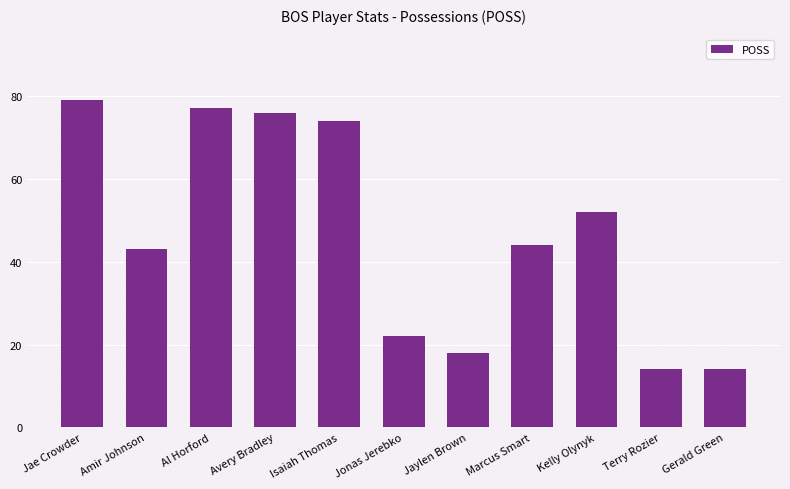

Reading left to right, list all the values displayed in this chart.

Jae Crowder=79	Amir Johnson=43	Al Horford=77	Avery Bradley=76	Isaiah Thomas=74	Jonas Jerebko=22	Jaylen Brown=18	Marcus Smart=44	Kelly Olynyk=52	Terry Rozier=14	Gerald Green=14